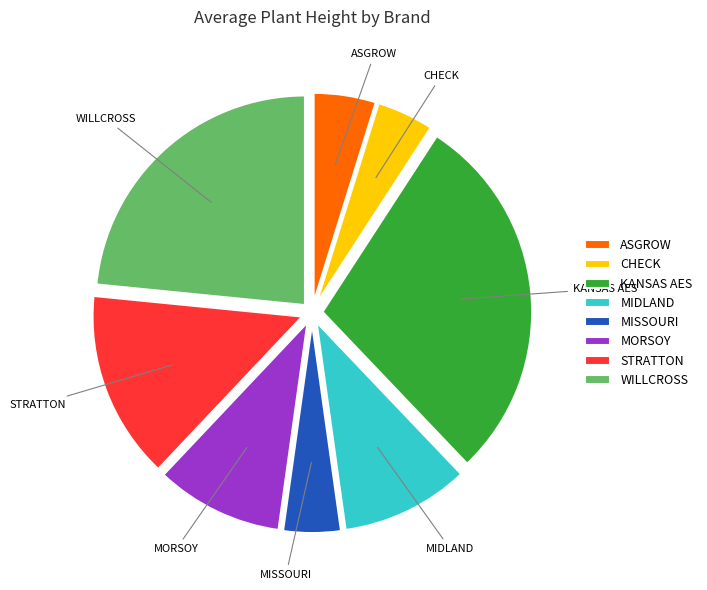

Which category has the biggest portion of the pie?

KANSAS AES